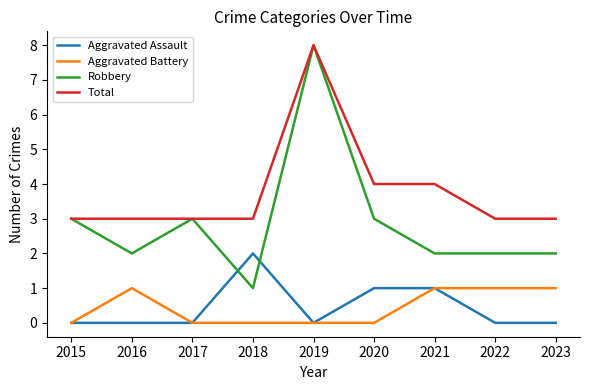

At which category is the sum across all series the highest?

2019